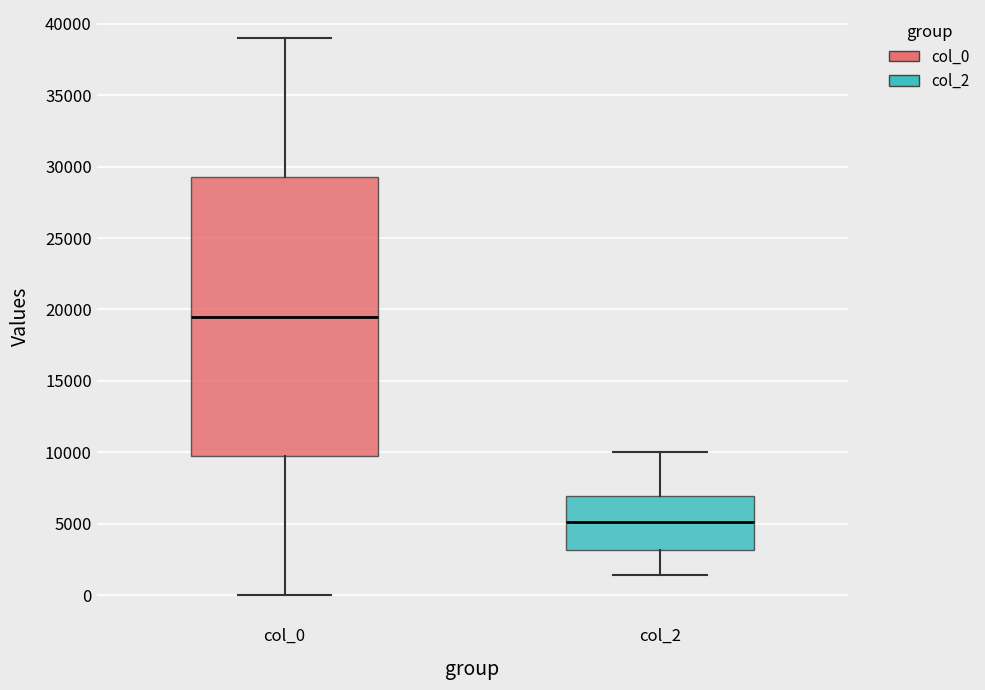

Which box's median line is the highest?

col_0